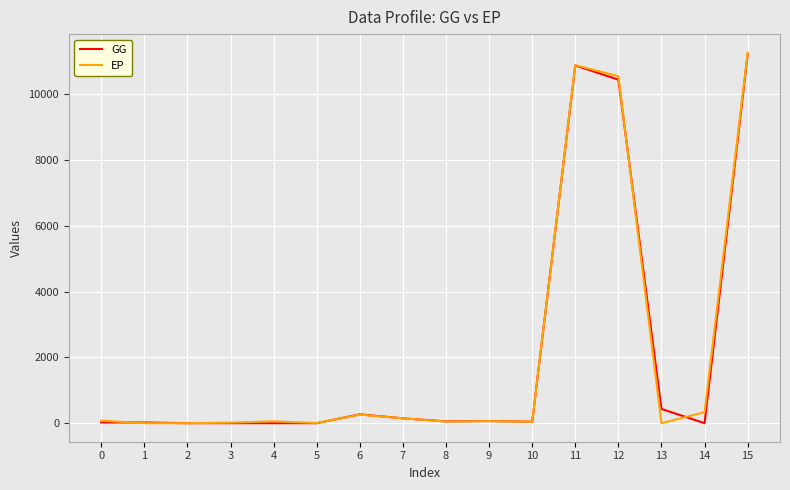

At which category is the sum across all series the highest?

15